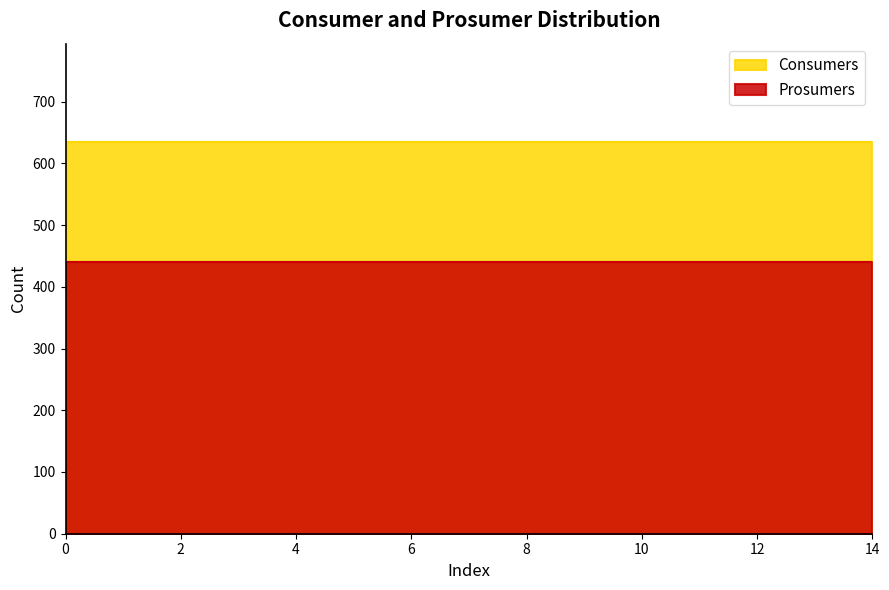

How many lines are shown in the chart?

2